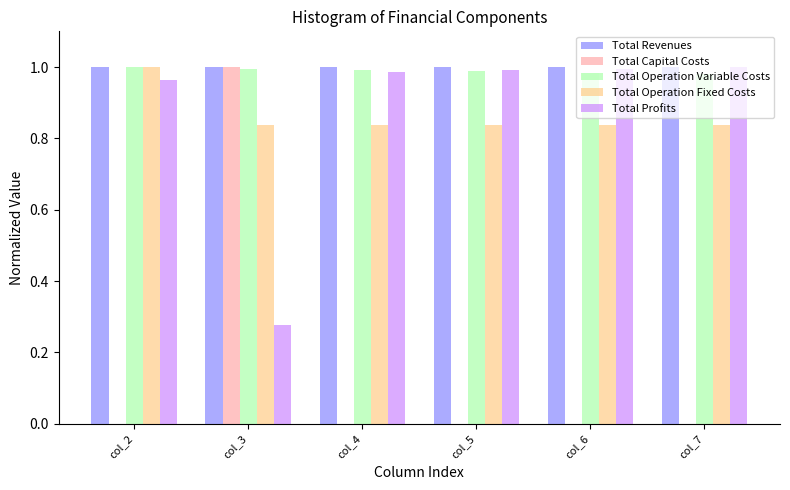

The Total Operation Variable Costs series shows 0.5 at col_5. True or false?

False